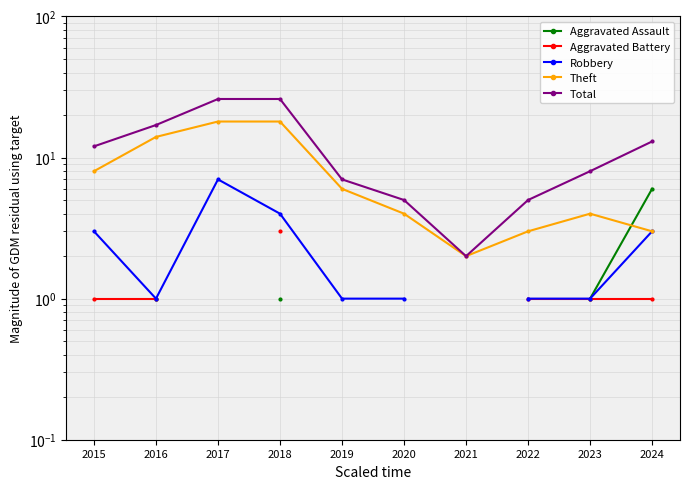

What is the difference between the maximum and minimum values in the Theft series?

16.0